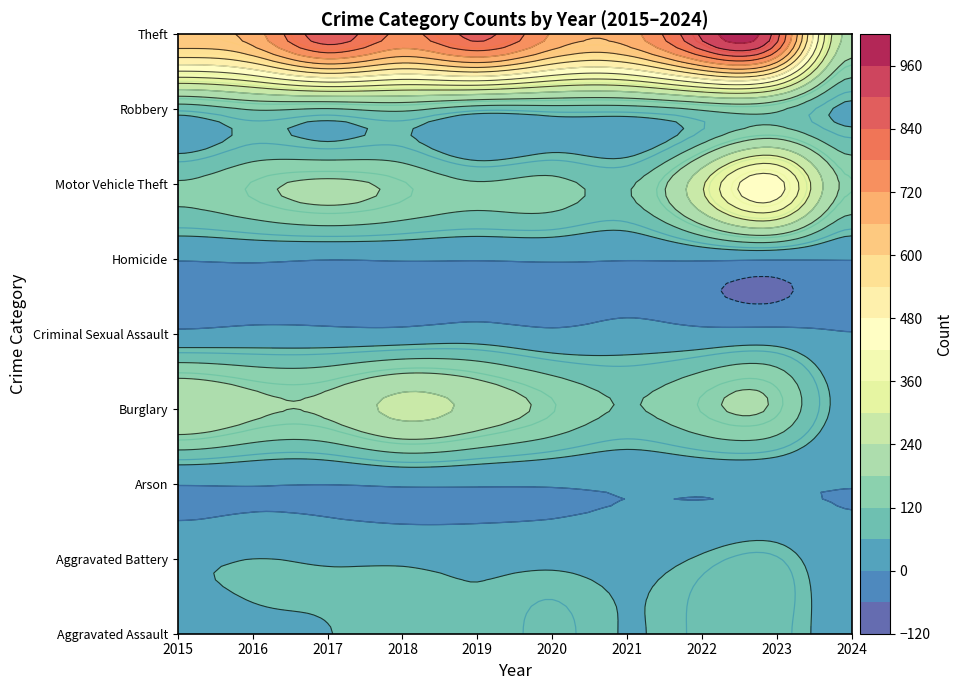

List the labels in order of Theft value, smallest first.

2024, 2015, 2016, 2021, 2020, 2018, 2019, 2023, 2017, 2022